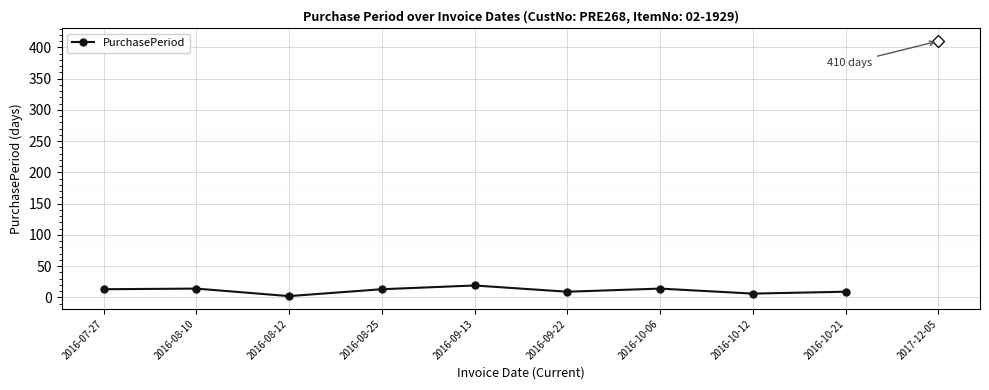

What is the difference between the maximum and minimum values?

17